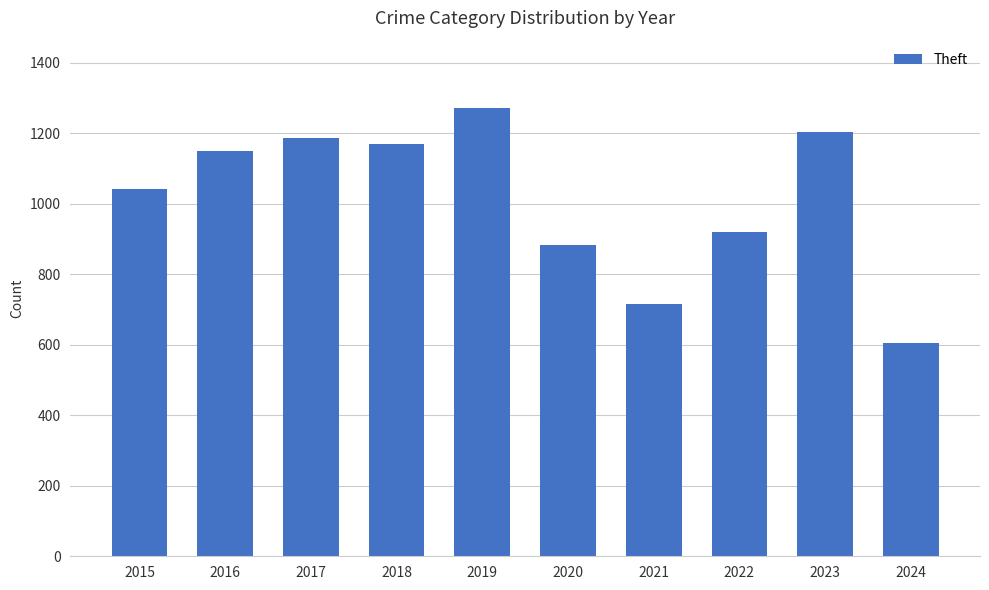

What is the minimum value shown in the chart?

606